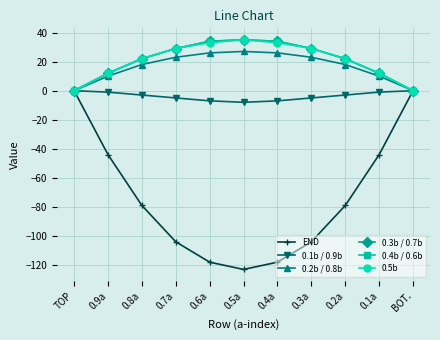

Reading left to right, transcribe all the data shown in this chart.

END: TOP=0	0.9a=-44	0.8a=-79	0.7a=-104	0.6a=-118	0.5a=-123	0.4a=-118	0.3a=-104	0.2a=-79	0.1a=-44	BOT.=0
0.1b / 0.9b: TOP=0	0.9a=-1	0.8a=-3	0.7a=-5	0.6a=-7	0.5a=-8	0.4a=-7	0.3a=-5	0.2a=-3	0.1a=-1	BOT.=0
0.2b / 0.8b: TOP=0	0.9a=10	0.8a=18	0.7a=23	0.6a=26	0.5a=27	0.4a=26	0.3a=23	0.2a=18	0.1a=10	BOT.=0
0.3b / 0.7b: TOP=0	0.9a=12	0.8a=22	0.7a=29	0.6a=34	0.5a=35	0.4a=34	0.3a=29	0.2a=22	0.1a=12	BOT.=0
0.4b / 0.6b: TOP=0	0.9a=12	0.8a=22	0.7a=29	0.6a=34	0.5a=35	0.4a=34	0.3a=29	0.2a=22	0.1a=12	BOT.=0
0.5b: TOP=0	0.9a=12	0.8a=22	0.7a=29	0.6a=33	0.5a=35	0.4a=33	0.3a=29	0.2a=22	0.1a=12	BOT.=0